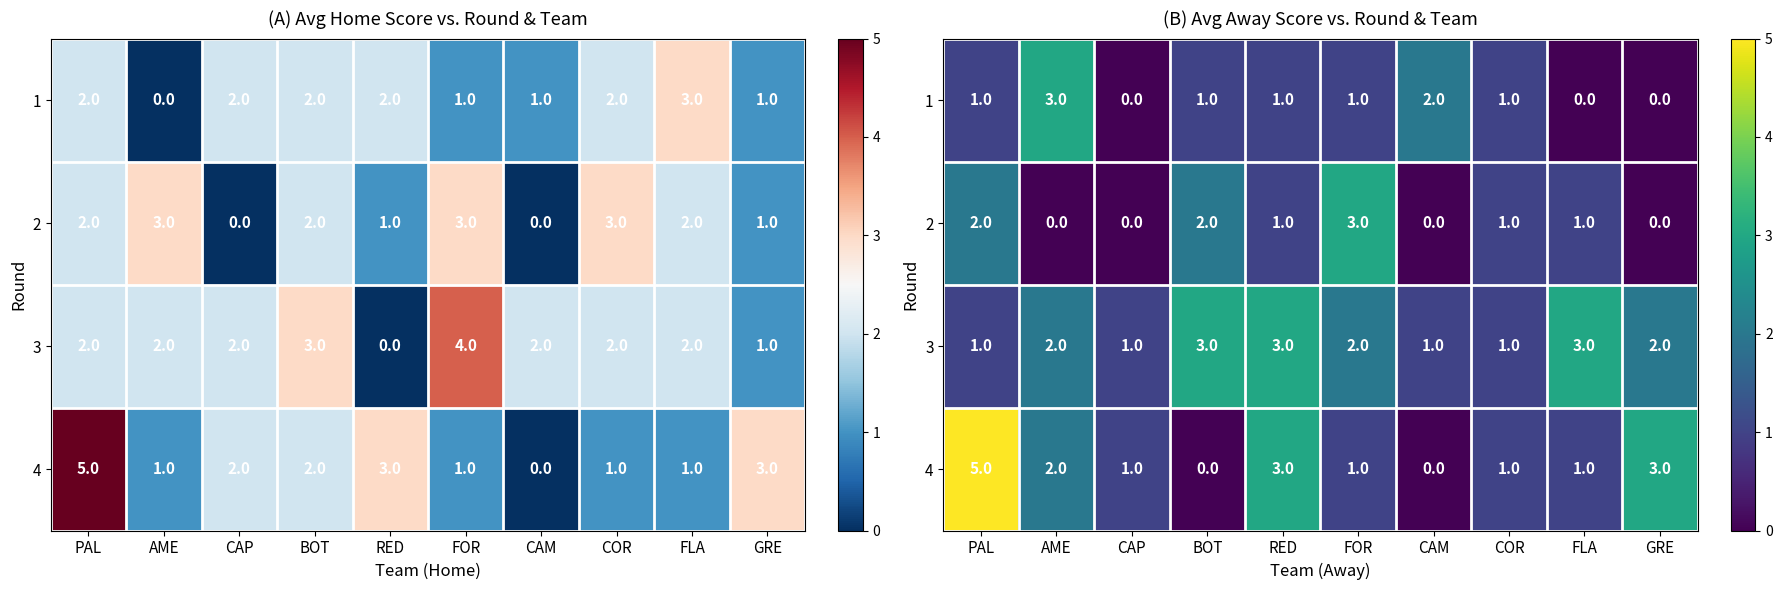

What is the sum of the 1 values at RED and PAL?

2